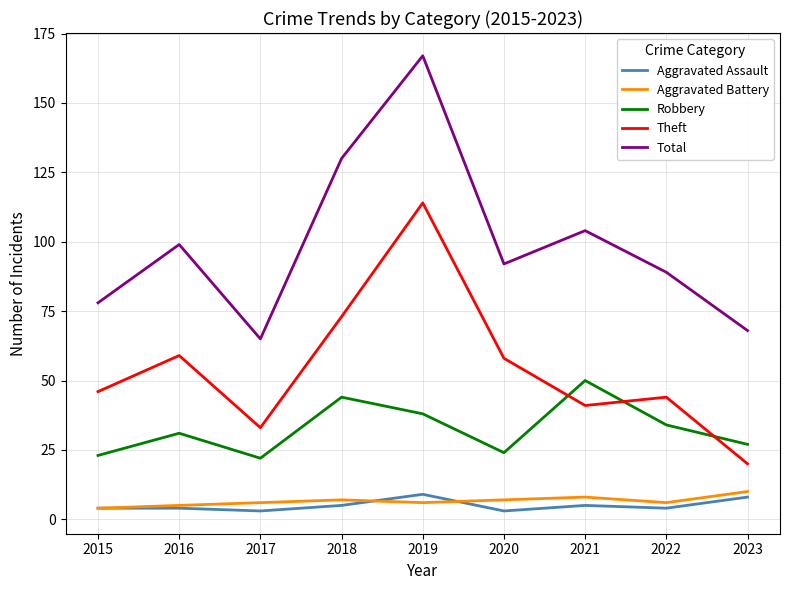

At which category does Total reach its first local valley?

2017